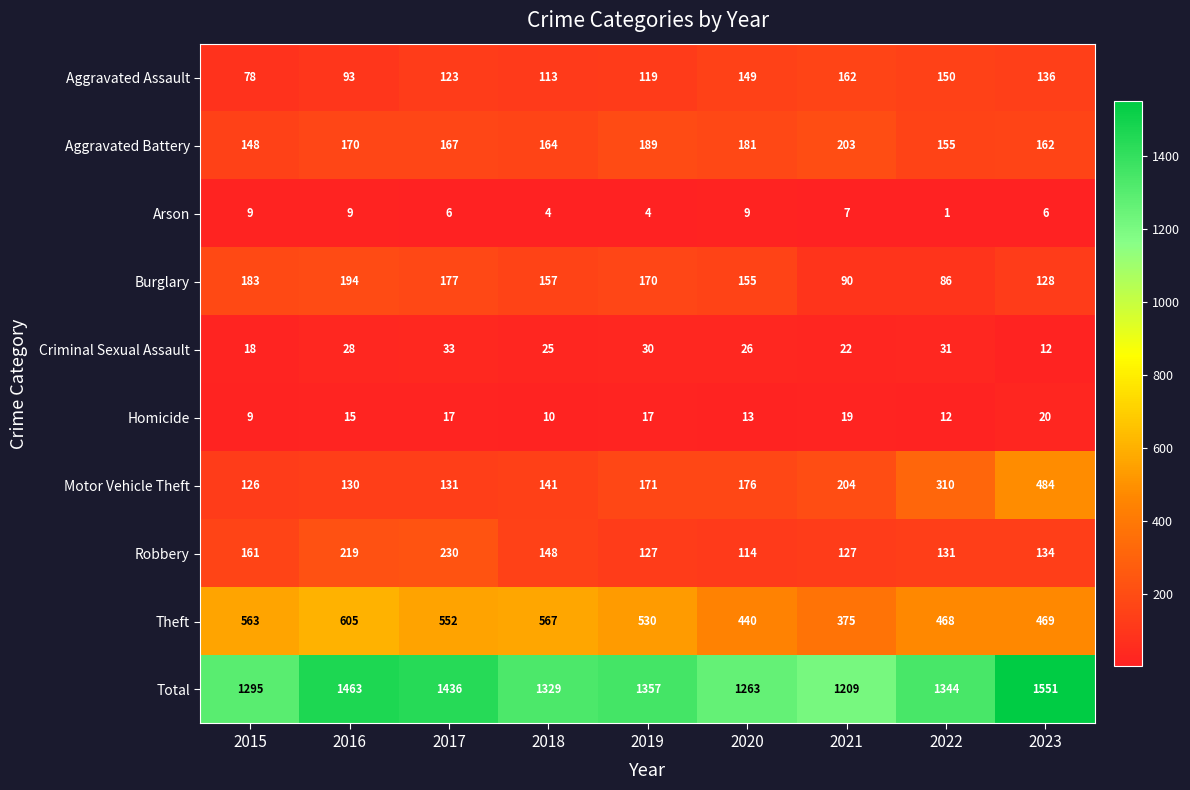

Which category has the highest value across all series?

2023